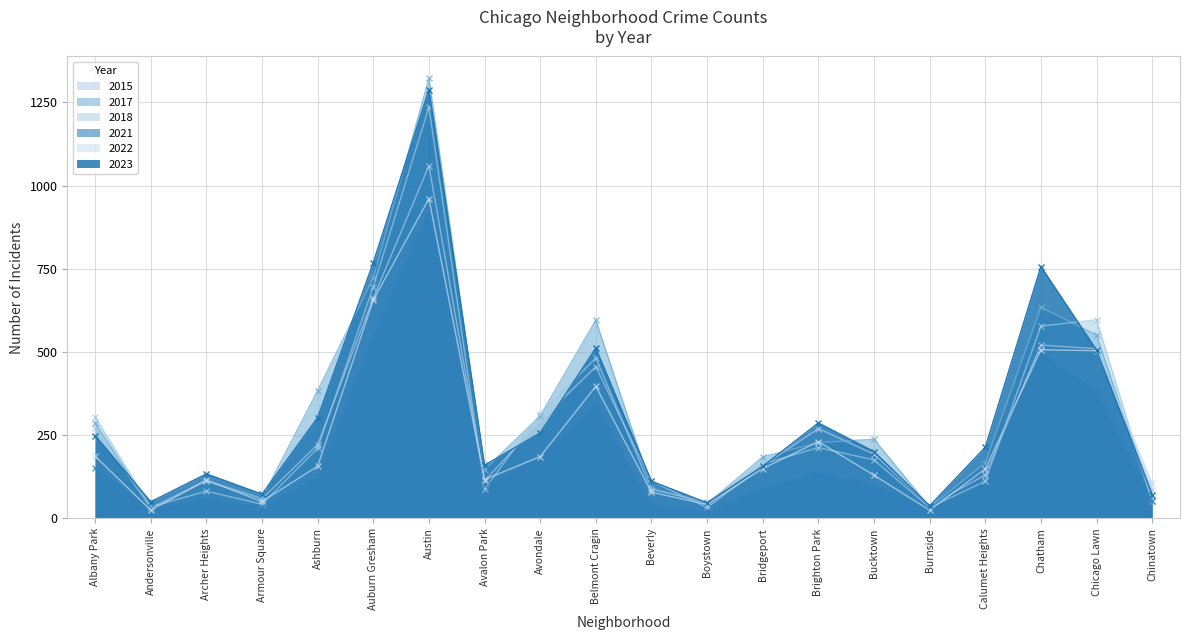

Which series has the largest total across all categories?

2017